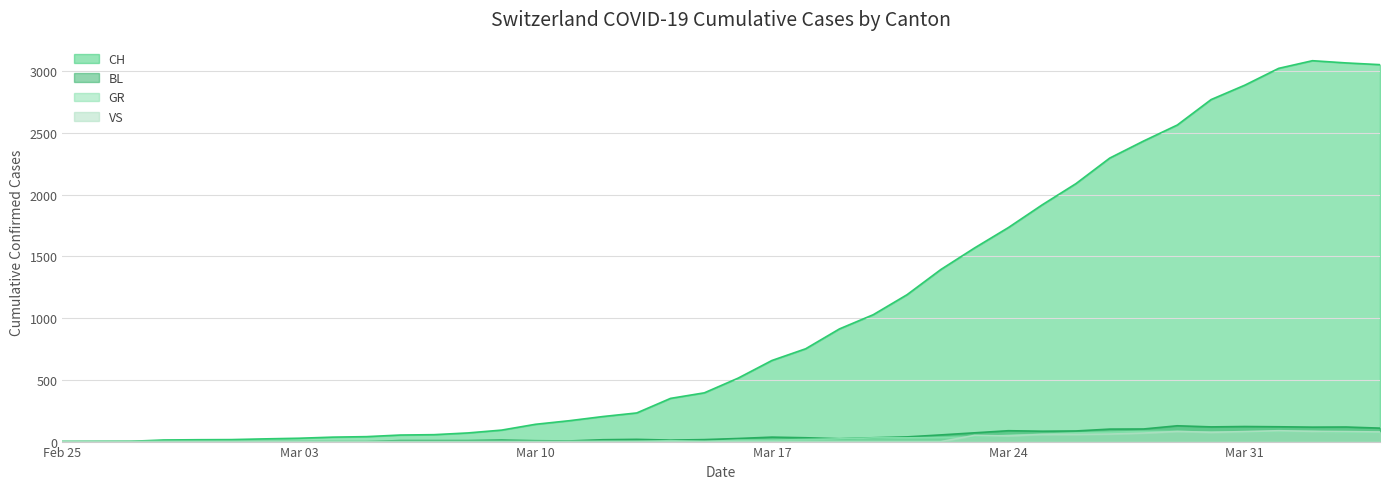

How many values in VS are above zero?

13